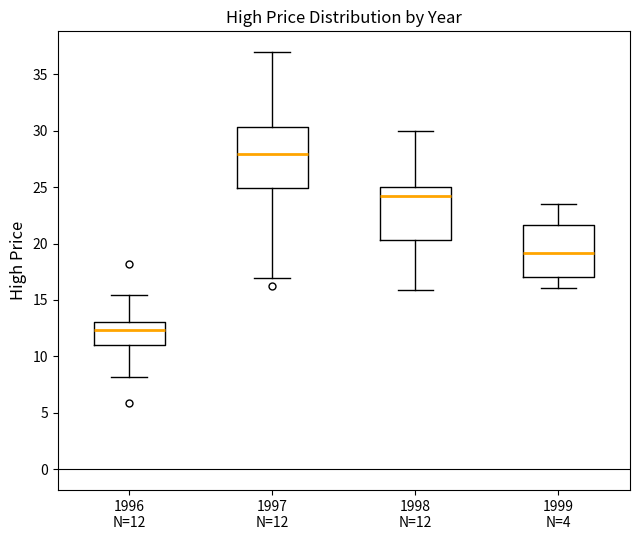

Which box has the highest median line?

1997 N=12